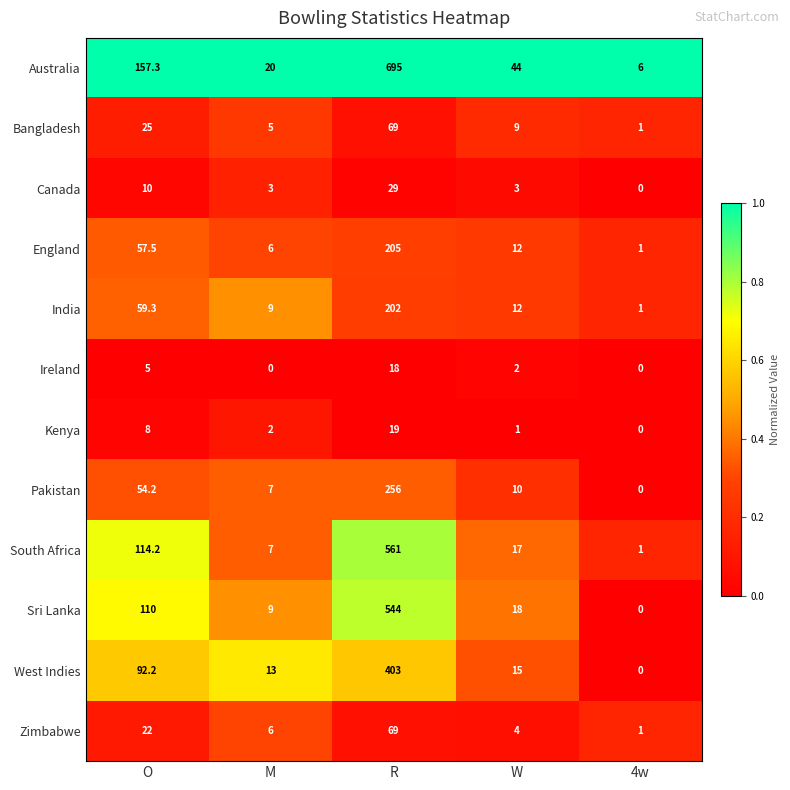

What is the difference between the India values at 4w and W?

11.0